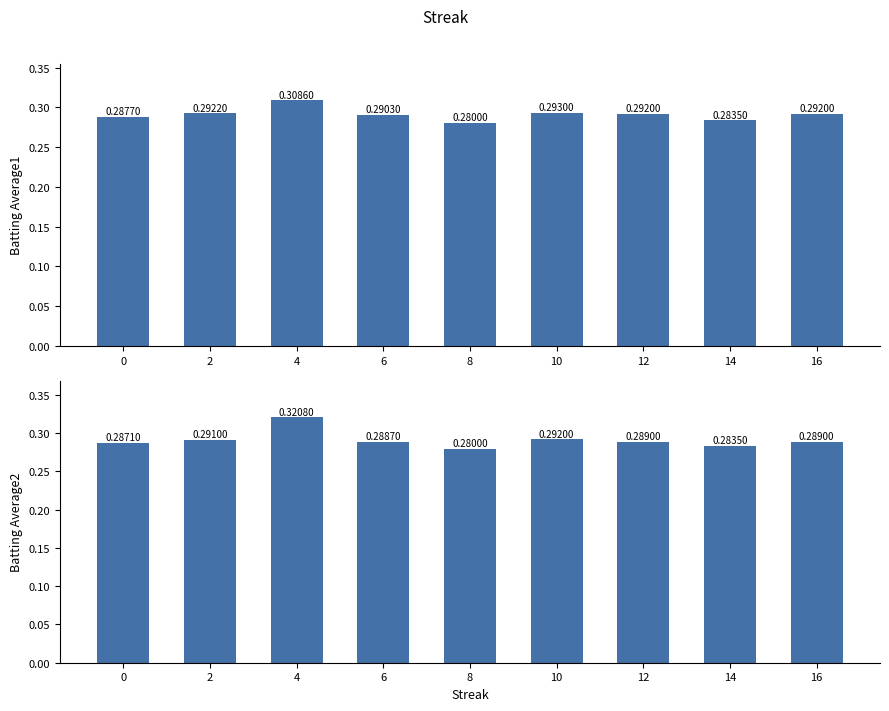

Count the Batting Average1 values in the range 0 to 1.

9